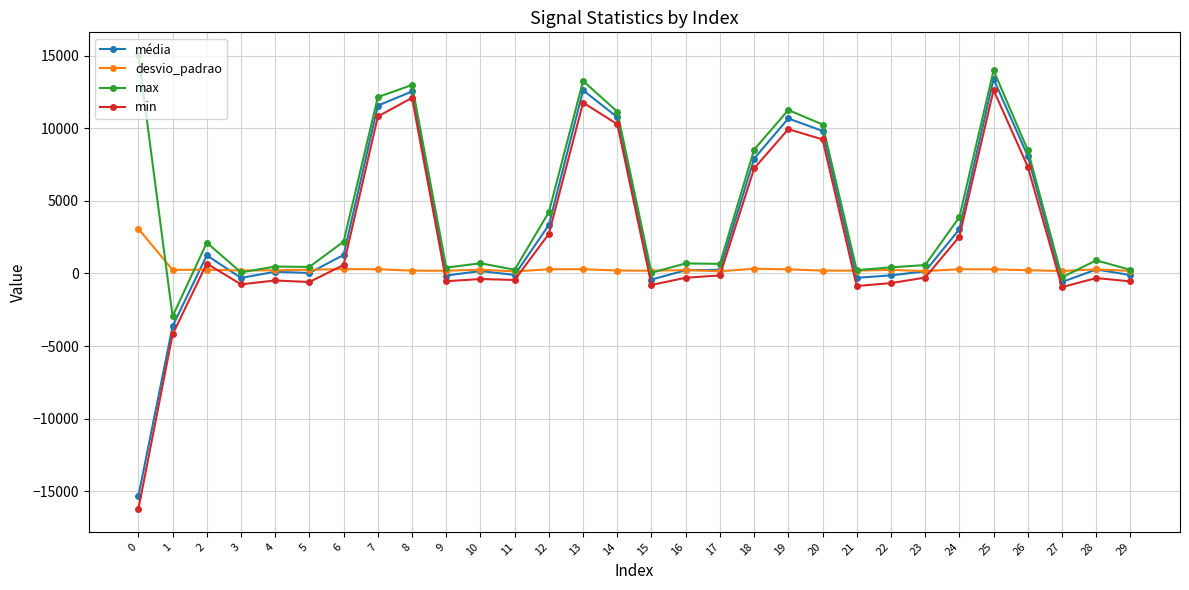

What is the sum of the max values at 15 and 8?

13034.0